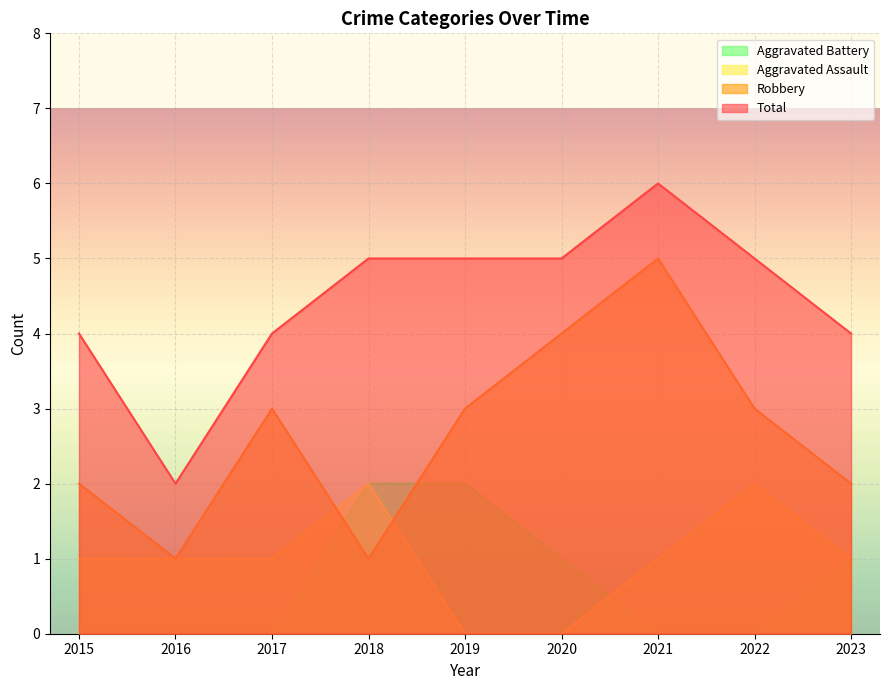

At which category does Robbery reach its first local peak?

2017